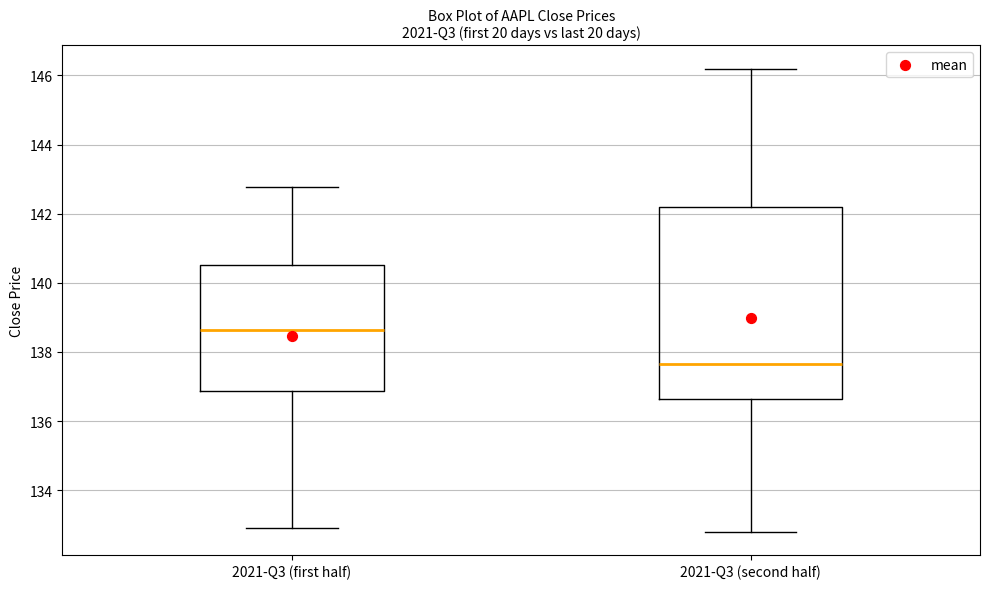

Where does the median line of the box for 2021-Q3 (second half) sit on the y-axis? The values are not printed on the chart, so give them approximately, as read against the axis.

137.6